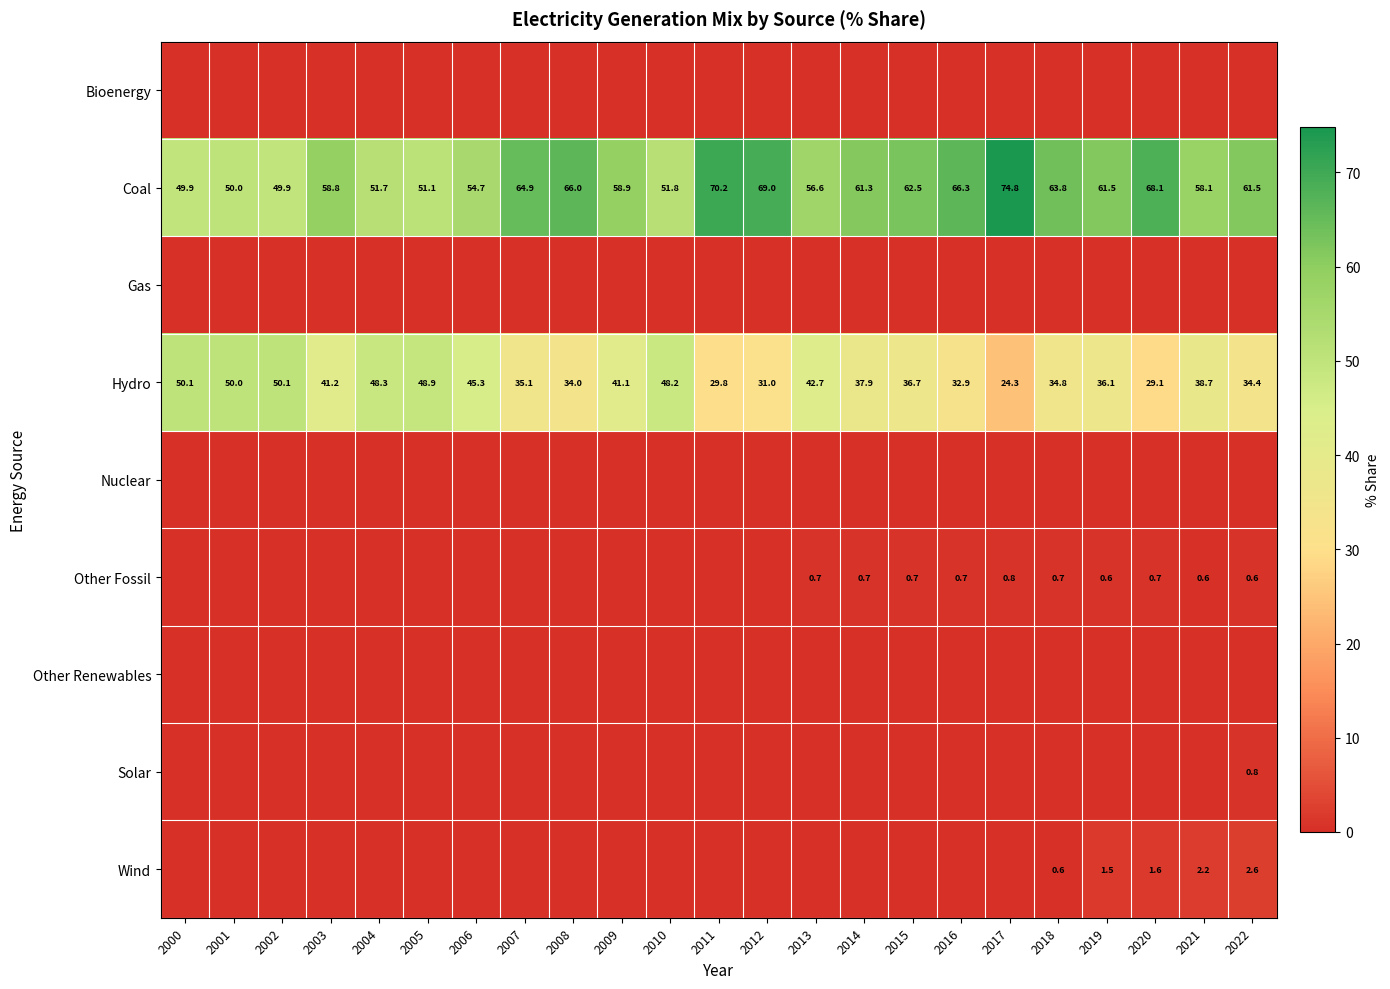

Is it true that Coal equals 72.0 at 2004?

False